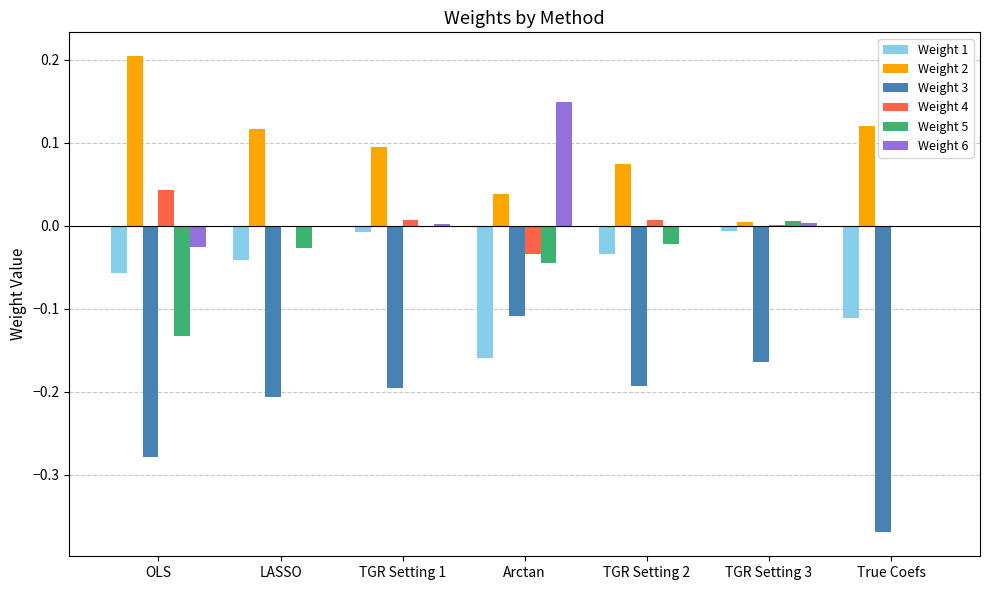

Is the value of Weight 1 at TGR Setting 3 greater than the value of Weight 3 at TGR Setting 3?

Yes